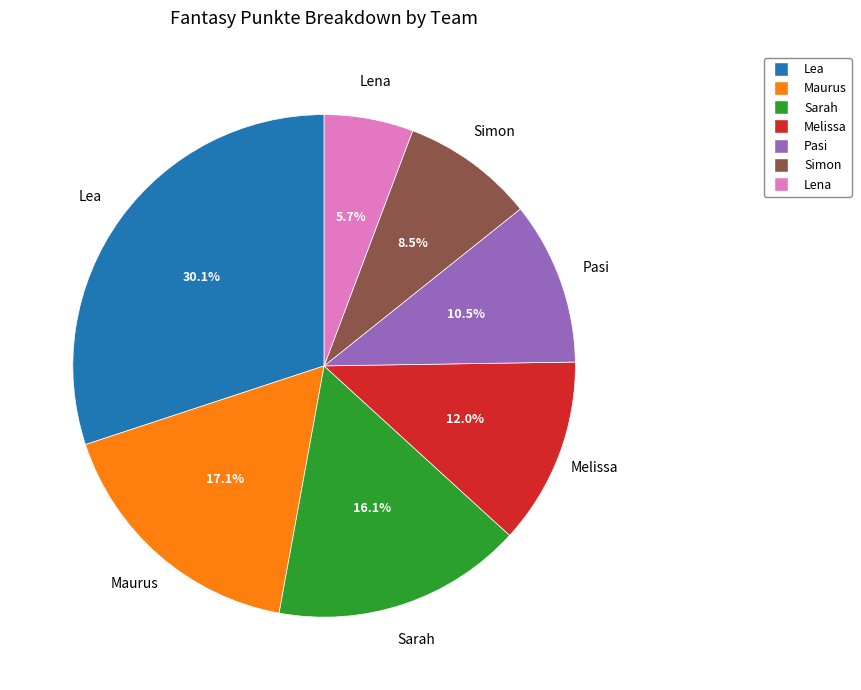

Approximately how many times larger is the value at Simon compared to Pasi?

0.8